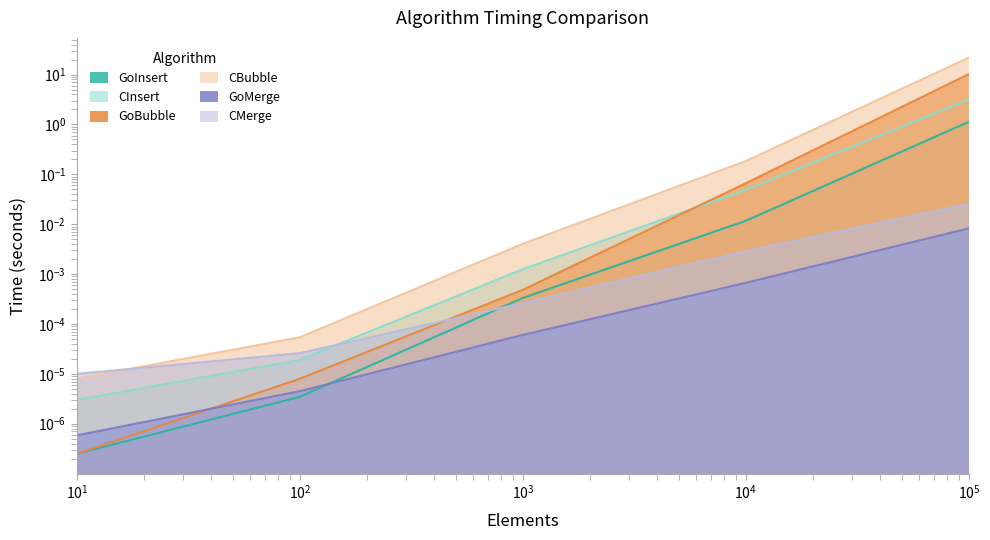

What is the difference between the highest and lowest values at 10000?

0.2